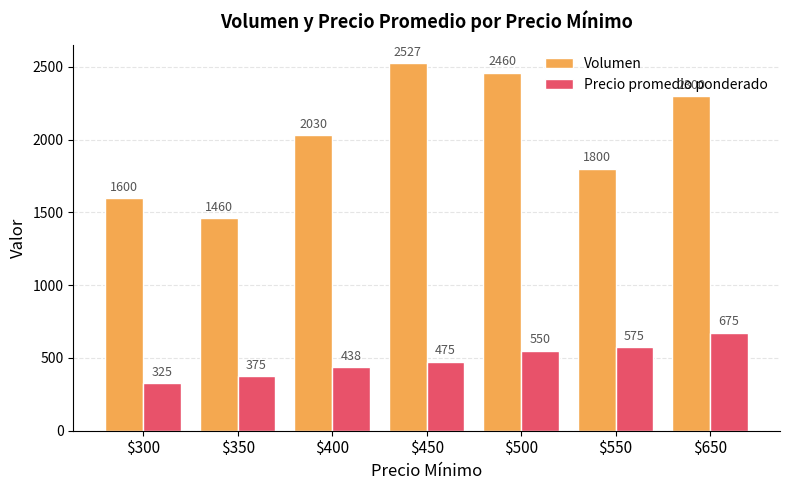

What is the sum of the Volumen values at $400 and $350?

3490